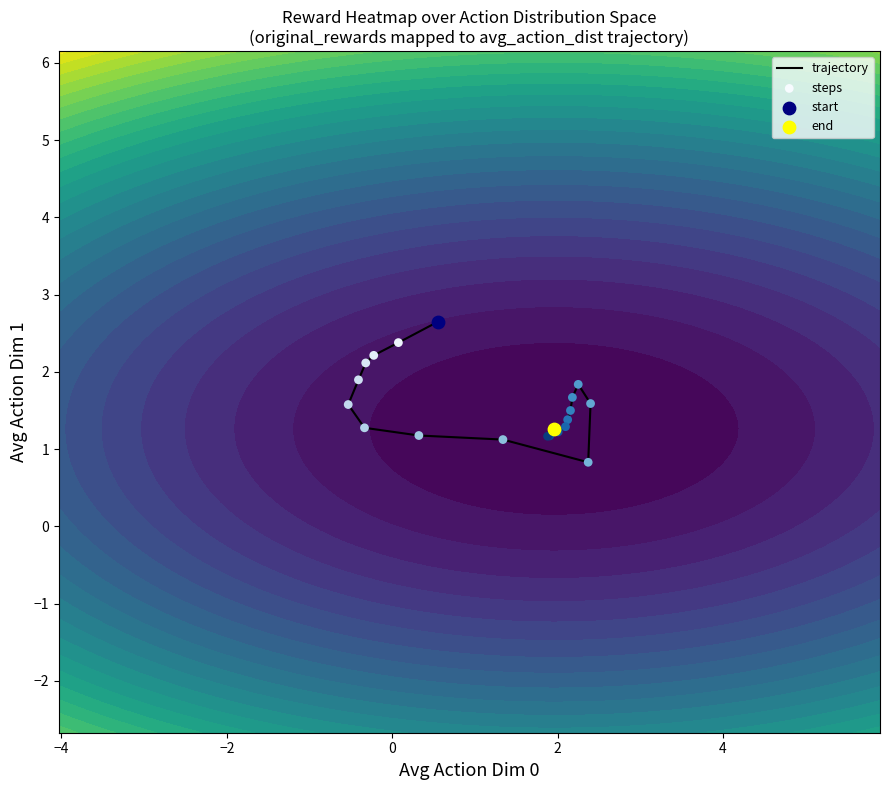

What is the average value of the trajectory series?

1.6